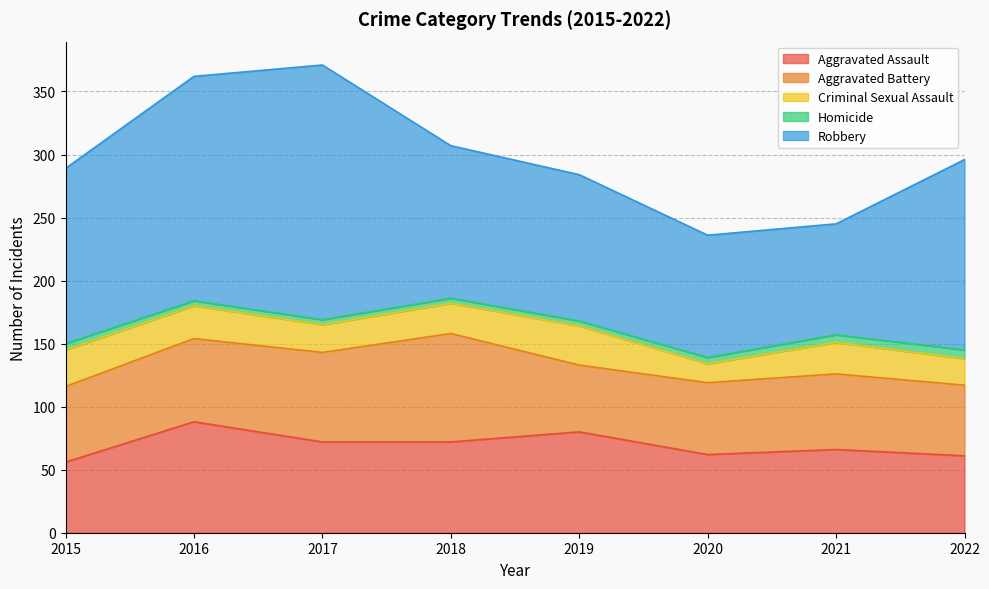

At which label does Criminal Sexual Assault first exceed 25?

2015